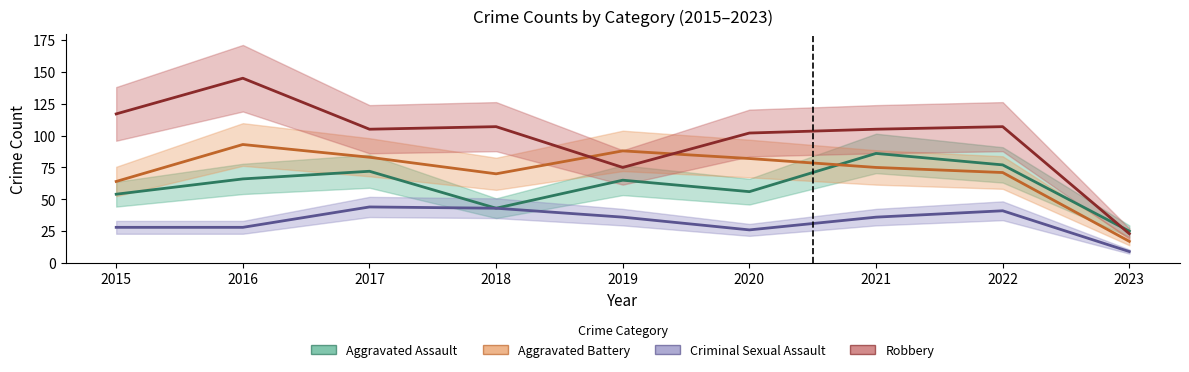

Rank the series at 2022 from highest to lowest value.

Robbery, Aggravated Assault, Aggravated Battery, Criminal Sexual Assault